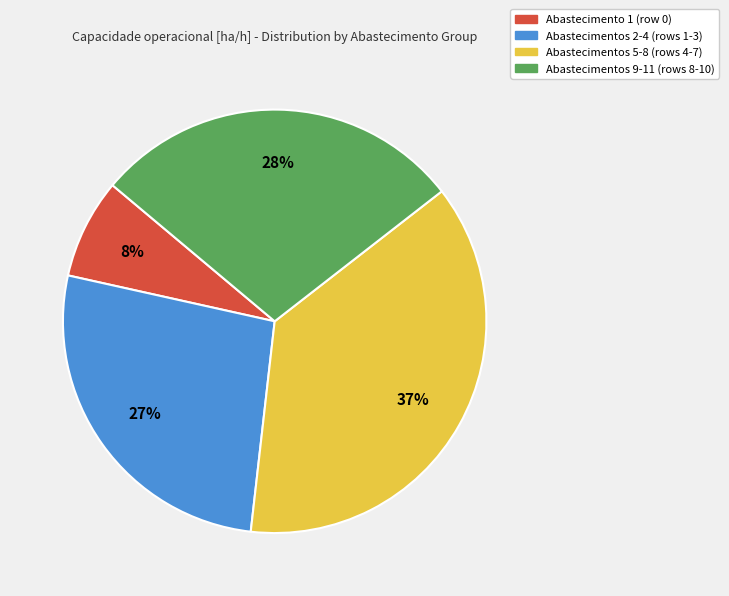

Approximately how many times larger is the value at Abastecimento 1 (row 0) compared to Abastecimentos 9-11 (rows 8-10)?

0.3